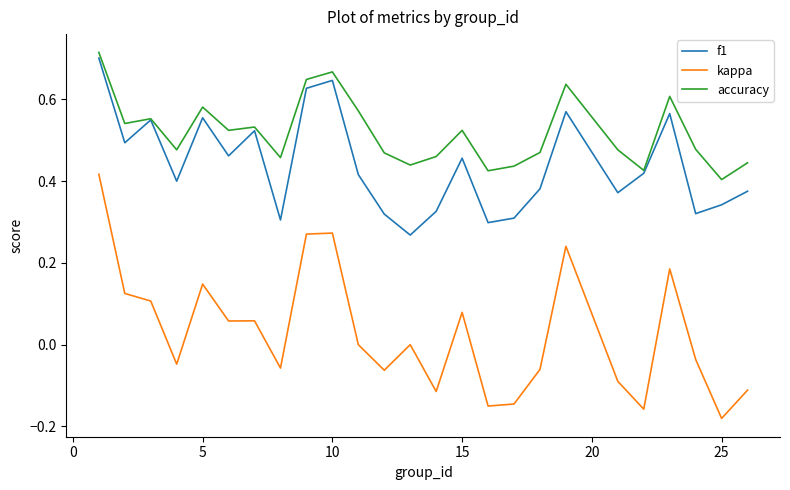

Count the number of categories in the chart.

25